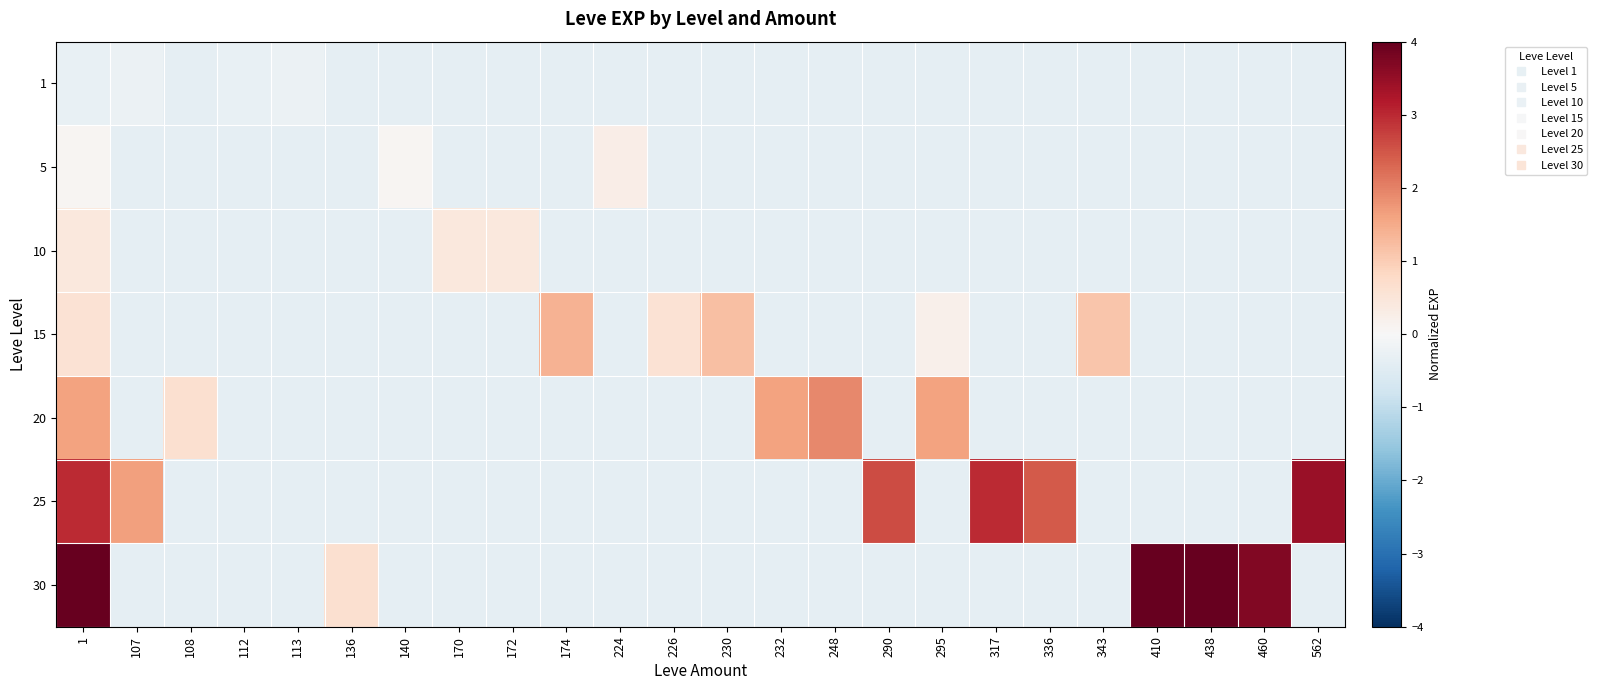

Which has a higher value, 136 or 295?

136